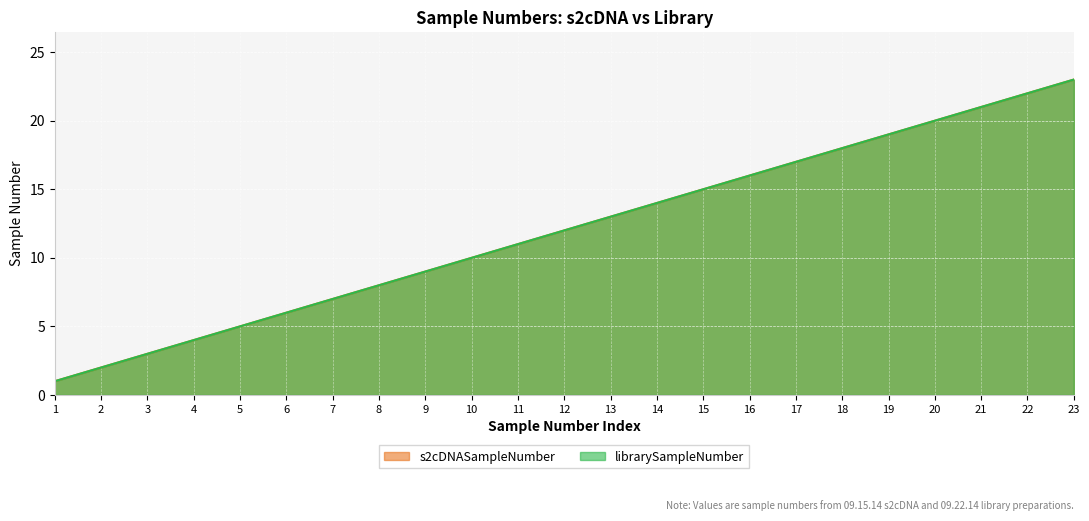

Which series has the largest range (max minus min)?

s2cDNASampleNumber